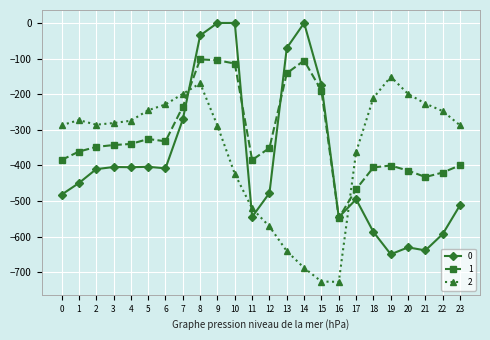

How many times do 0 and 2 cross each other?

4